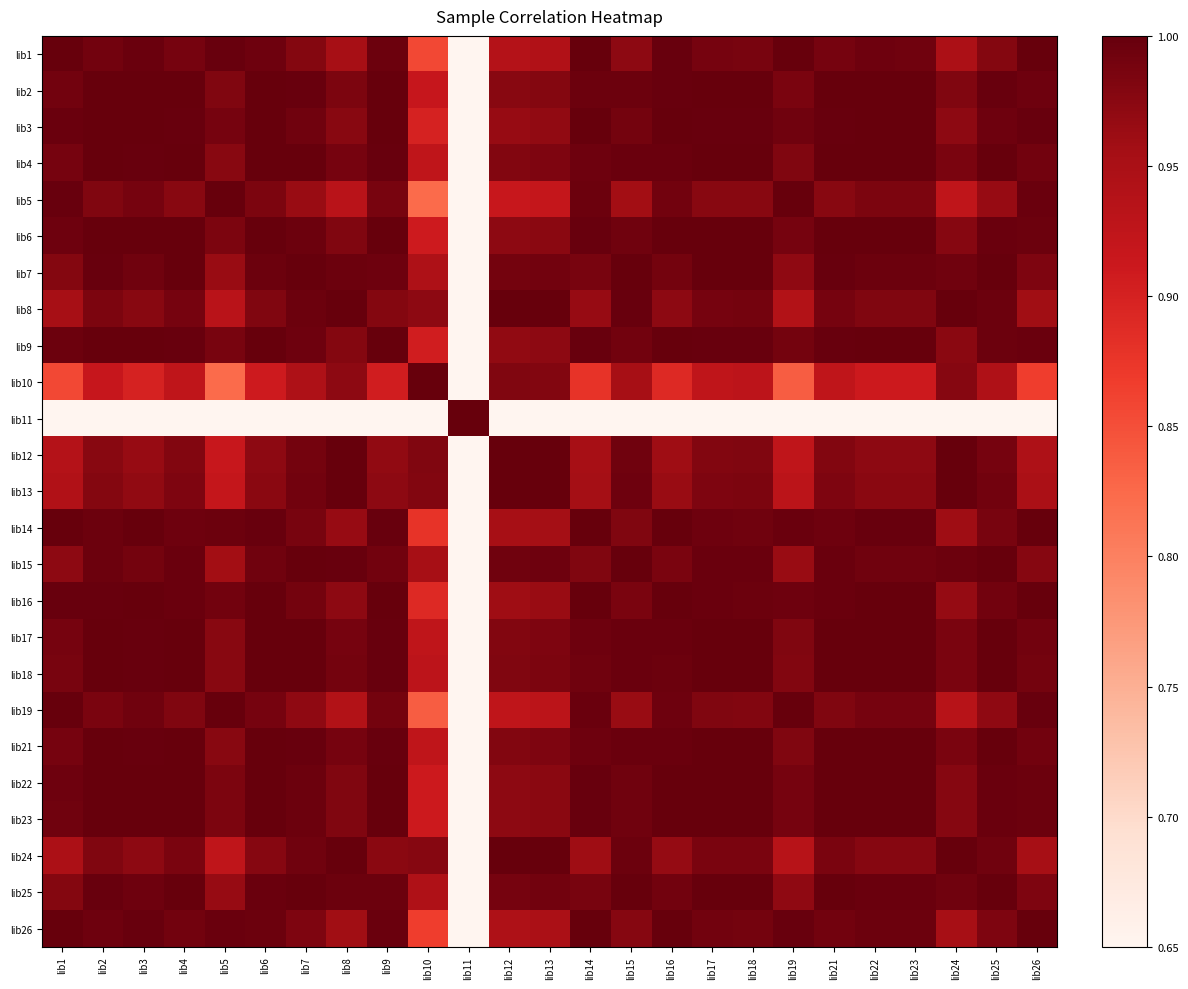

Reading left to right, transcribe all the data shown in this chart.

lib1: lib1=1.0	lib2=1.0	lib3=1.0	lib4=1.0	lib5=1.0	lib6=1.0	lib7=1.0	lib8=1.0	lib9=1.0	lib10=0.9	lib11=0.5	lib12=0.9	lib13=0.9	lib14=1.0	lib15=1.0	lib16=1.0	lib17=1.0	lib18=1.0	lib19=1.0	lib21=1.0	lib22=1.0	lib23=1.0	lib24=0.9	lib25=1.0	lib26=1.0
lib2: lib1=1.0	lib2=1.0	lib3=1.0	lib4=1.0	lib5=1.0	lib6=1.0	lib7=1.0	lib8=1.0	lib9=1.0	lib10=0.9	lib11=0.5	lib12=1.0	lib13=1.0	lib14=1.0	lib15=1.0	lib16=1.0	lib17=1.0	lib18=1.0	lib19=1.0	lib21=1.0	lib22=1.0	lib23=1.0	lib24=1.0	lib25=1.0	lib26=1.0
lib3: lib1=1.0	lib2=1.0	lib3=1.0	lib4=1.0	lib5=1.0	lib6=1.0	lib7=1.0	lib8=1.0	lib9=1.0	lib10=0.9	lib11=0.5	lib12=1.0	lib13=1.0	lib14=1.0	lib15=1.0	lib16=1.0	lib17=1.0	lib18=1.0	lib19=1.0	lib21=1.0	lib22=1.0	lib23=1.0	lib24=1.0	lib25=1.0	lib26=1.0
lib4: lib1=1.0	lib2=1.0	lib3=1.0	lib4=1.0	lib5=1.0	lib6=1.0	lib7=1.0	lib8=1.0	lib9=1.0	lib10=0.9	lib11=0.5	lib12=1.0	lib13=1.0	lib14=1.0	lib15=1.0	lib16=1.0	lib17=1.0	lib18=1.0	lib19=1.0	lib21=1.0	lib22=1.0	lib23=1.0	lib24=1.0	lib25=1.0	lib26=1.0
lib5: lib1=1.0	lib2=1.0	lib3=1.0	lib4=1.0	lib5=1.0	lib6=1.0	lib7=1.0	lib8=0.9	lib9=1.0	lib10=0.8	lib11=0.5	lib12=0.9	lib13=0.9	lib14=1.0	lib15=1.0	lib16=1.0	lib17=1.0	lib18=1.0	lib19=1.0	lib21=1.0	lib22=1.0	lib23=1.0	lib24=0.9	lib25=1.0	lib26=1.0
lib6: lib1=1.0	lib2=1.0	lib3=1.0	lib4=1.0	lib5=1.0	lib6=1.0	lib7=1.0	lib8=1.0	lib9=1.0	lib10=0.9	lib11=0.5	lib12=1.0	lib13=1.0	lib14=1.0	lib15=1.0	lib16=1.0	lib17=1.0	lib18=1.0	lib19=1.0	lib21=1.0	lib22=1.0	lib23=1.0	lib24=1.0	lib25=1.0	lib26=1.0
lib7: lib1=1.0	lib2=1.0	lib3=1.0	lib4=1.0	lib5=1.0	lib6=1.0	lib7=1.0	lib8=1.0	lib9=1.0	lib10=0.9	lib11=0.5	lib12=1.0	lib13=1.0	lib14=1.0	lib15=1.0	lib16=1.0	lib17=1.0	lib18=1.0	lib19=1.0	lib21=1.0	lib22=1.0	lib23=1.0	lib24=1.0	lib25=1.0	lib26=1.0
lib8: lib1=1.0	lib2=1.0	lib3=1.0	lib4=1.0	lib5=0.9	lib6=1.0	lib7=1.0	lib8=1.0	lib9=1.0	lib10=1.0	lib11=0.5	lib12=1.0	lib13=1.0	lib14=1.0	lib15=1.0	lib16=1.0	lib17=1.0	lib18=1.0	lib19=0.9	lib21=1.0	lib22=1.0	lib23=1.0	lib24=1.0	lib25=1.0	lib26=1.0
lib9: lib1=1.0	lib2=1.0	lib3=1.0	lib4=1.0	lib5=1.0	lib6=1.0	lib7=1.0	lib8=1.0	lib9=1.0	lib10=0.9	lib11=0.5	lib12=1.0	lib13=1.0	lib14=1.0	lib15=1.0	lib16=1.0	lib17=1.0	lib18=1.0	lib19=1.0	lib21=1.0	lib22=1.0	lib23=1.0	lib24=1.0	lib25=1.0	lib26=1.0
lib10: lib1=0.9	lib2=0.9	lib3=0.9	lib4=0.9	lib5=0.8	lib6=0.9	lib7=0.9	lib8=1.0	lib9=0.9	lib10=1.0	lib11=0.5	lib12=1.0	lib13=1.0	lib14=0.9	lib15=1.0	lib16=0.9	lib17=0.9	lib18=0.9	lib19=0.8	lib21=0.9	lib22=0.9	lib23=0.9	lib24=1.0	lib25=0.9	lib26=0.9
lib11: lib1=0.5	lib2=0.5	lib3=0.5	lib4=0.5	lib5=0.5	lib6=0.5	lib7=0.5	lib8=0.5	lib9=0.5	lib10=0.5	lib11=1.0	lib12=0.5	lib13=0.5	lib14=0.5	lib15=0.5	lib16=0.5	lib17=0.5	lib18=0.5	lib19=0.5	lib21=0.5	lib22=0.5	lib23=0.5	lib24=0.5	lib25=0.5	lib26=0.5
lib12: lib1=0.9	lib2=1.0	lib3=1.0	lib4=1.0	lib5=0.9	lib6=1.0	lib7=1.0	lib8=1.0	lib9=1.0	lib10=1.0	lib11=0.5	lib12=1.0	lib13=1.0	lib14=1.0	lib15=1.0	lib16=1.0	lib17=1.0	lib18=1.0	lib19=0.9	lib21=1.0	lib22=1.0	lib23=1.0	lib24=1.0	lib25=1.0	lib26=0.9
lib13: lib1=0.9	lib2=1.0	lib3=1.0	lib4=1.0	lib5=0.9	lib6=1.0	lib7=1.0	lib8=1.0	lib9=1.0	lib10=1.0	lib11=0.5	lib12=1.0	lib13=1.0	lib14=1.0	lib15=1.0	lib16=1.0	lib17=1.0	lib18=1.0	lib19=0.9	lib21=1.0	lib22=1.0	lib23=1.0	lib24=1.0	lib25=1.0	lib26=0.9
lib14: lib1=1.0	lib2=1.0	lib3=1.0	lib4=1.0	lib5=1.0	lib6=1.0	lib7=1.0	lib8=1.0	lib9=1.0	lib10=0.9	lib11=0.5	lib12=1.0	lib13=1.0	lib14=1.0	lib15=1.0	lib16=1.0	lib17=1.0	lib18=1.0	lib19=1.0	lib21=1.0	lib22=1.0	lib23=1.0	lib24=1.0	lib25=1.0	lib26=1.0
lib15: lib1=1.0	lib2=1.0	lib3=1.0	lib4=1.0	lib5=1.0	lib6=1.0	lib7=1.0	lib8=1.0	lib9=1.0	lib10=1.0	lib11=0.5	lib12=1.0	lib13=1.0	lib14=1.0	lib15=1.0	lib16=1.0	lib17=1.0	lib18=1.0	lib19=1.0	lib21=1.0	lib22=1.0	lib23=1.0	lib24=1.0	lib25=1.0	lib26=1.0
lib16: lib1=1.0	lib2=1.0	lib3=1.0	lib4=1.0	lib5=1.0	lib6=1.0	lib7=1.0	lib8=1.0	lib9=1.0	lib10=0.9	lib11=0.5	lib12=1.0	lib13=1.0	lib14=1.0	lib15=1.0	lib16=1.0	lib17=1.0	lib18=1.0	lib19=1.0	lib21=1.0	lib22=1.0	lib23=1.0	lib24=1.0	lib25=1.0	lib26=1.0
lib17: lib1=1.0	lib2=1.0	lib3=1.0	lib4=1.0	lib5=1.0	lib6=1.0	lib7=1.0	lib8=1.0	lib9=1.0	lib10=0.9	lib11=0.5	lib12=1.0	lib13=1.0	lib14=1.0	lib15=1.0	lib16=1.0	lib17=1.0	lib18=1.0	lib19=1.0	lib21=1.0	lib22=1.0	lib23=1.0	lib24=1.0	lib25=1.0	lib26=1.0
lib18: lib1=1.0	lib2=1.0	lib3=1.0	lib4=1.0	lib5=1.0	lib6=1.0	lib7=1.0	lib8=1.0	lib9=1.0	lib10=0.9	lib11=0.5	lib12=1.0	lib13=1.0	lib14=1.0	lib15=1.0	lib16=1.0	lib17=1.0	lib18=1.0	lib19=1.0	lib21=1.0	lib22=1.0	lib23=1.0	lib24=1.0	lib25=1.0	lib26=1.0
lib19: lib1=1.0	lib2=1.0	lib3=1.0	lib4=1.0	lib5=1.0	lib6=1.0	lib7=1.0	lib8=0.9	lib9=1.0	lib10=0.8	lib11=0.5	lib12=0.9	lib13=0.9	lib14=1.0	lib15=1.0	lib16=1.0	lib17=1.0	lib18=1.0	lib19=1.0	lib21=1.0	lib22=1.0	lib23=1.0	lib24=0.9	lib25=1.0	lib26=1.0
lib21: lib1=1.0	lib2=1.0	lib3=1.0	lib4=1.0	lib5=1.0	lib6=1.0	lib7=1.0	lib8=1.0	lib9=1.0	lib10=0.9	lib11=0.5	lib12=1.0	lib13=1.0	lib14=1.0	lib15=1.0	lib16=1.0	lib17=1.0	lib18=1.0	lib19=1.0	lib21=1.0	lib22=1.0	lib23=1.0	lib24=1.0	lib25=1.0	lib26=1.0
lib22: lib1=1.0	lib2=1.0	lib3=1.0	lib4=1.0	lib5=1.0	lib6=1.0	lib7=1.0	lib8=1.0	lib9=1.0	lib10=0.9	lib11=0.5	lib12=1.0	lib13=1.0	lib14=1.0	lib15=1.0	lib16=1.0	lib17=1.0	lib18=1.0	lib19=1.0	lib21=1.0	lib22=1.0	lib23=1.0	lib24=1.0	lib25=1.0	lib26=1.0
lib23: lib1=1.0	lib2=1.0	lib3=1.0	lib4=1.0	lib5=1.0	lib6=1.0	lib7=1.0	lib8=1.0	lib9=1.0	lib10=0.9	lib11=0.5	lib12=1.0	lib13=1.0	lib14=1.0	lib15=1.0	lib16=1.0	lib17=1.0	lib18=1.0	lib19=1.0	lib21=1.0	lib22=1.0	lib23=1.0	lib24=1.0	lib25=1.0	lib26=1.0
lib24: lib1=0.9	lib2=1.0	lib3=1.0	lib4=1.0	lib5=0.9	lib6=1.0	lib7=1.0	lib8=1.0	lib9=1.0	lib10=1.0	lib11=0.5	lib12=1.0	lib13=1.0	lib14=1.0	lib15=1.0	lib16=1.0	lib17=1.0	lib18=1.0	lib19=0.9	lib21=1.0	lib22=1.0	lib23=1.0	lib24=1.0	lib25=1.0	lib26=1.0
lib25: lib1=1.0	lib2=1.0	lib3=1.0	lib4=1.0	lib5=1.0	lib6=1.0	lib7=1.0	lib8=1.0	lib9=1.0	lib10=0.9	lib11=0.5	lib12=1.0	lib13=1.0	lib14=1.0	lib15=1.0	lib16=1.0	lib17=1.0	lib18=1.0	lib19=1.0	lib21=1.0	lib22=1.0	lib23=1.0	lib24=1.0	lib25=1.0	lib26=1.0
lib26: lib1=1.0	lib2=1.0	lib3=1.0	lib4=1.0	lib5=1.0	lib6=1.0	lib7=1.0	lib8=1.0	lib9=1.0	lib10=0.9	lib11=0.5	lib12=0.9	lib13=0.9	lib14=1.0	lib15=1.0	lib16=1.0	lib17=1.0	lib18=1.0	lib19=1.0	lib21=1.0	lib22=1.0	lib23=1.0	lib24=1.0	lib25=1.0	lib26=1.0